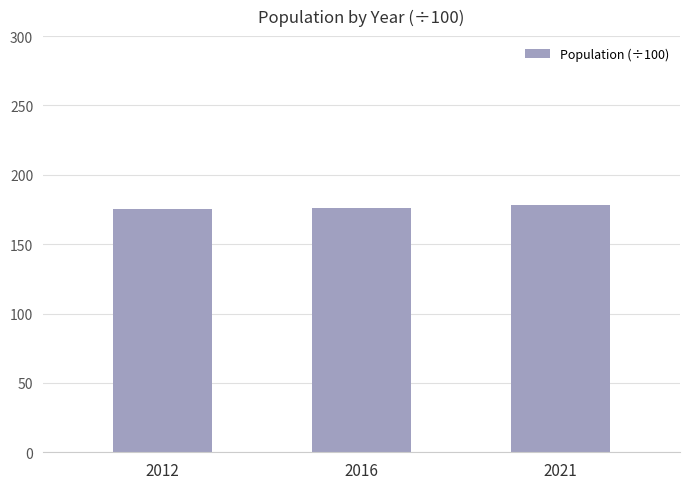

What is the sum of the values at 2012 and 2021?

354.2